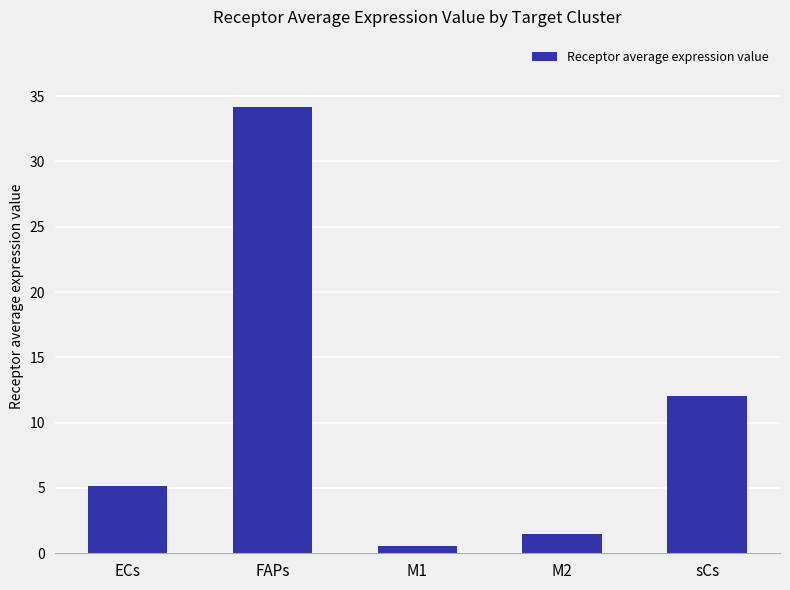

Are the bars grouped side by side (vs. stacked)?

No